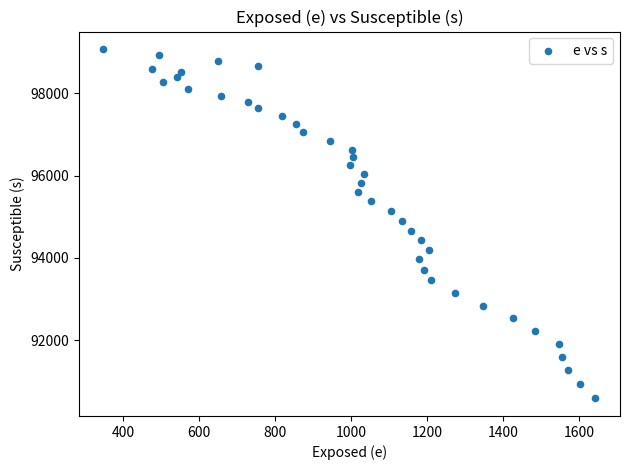

What is the range of X values (max minus min)?

1295